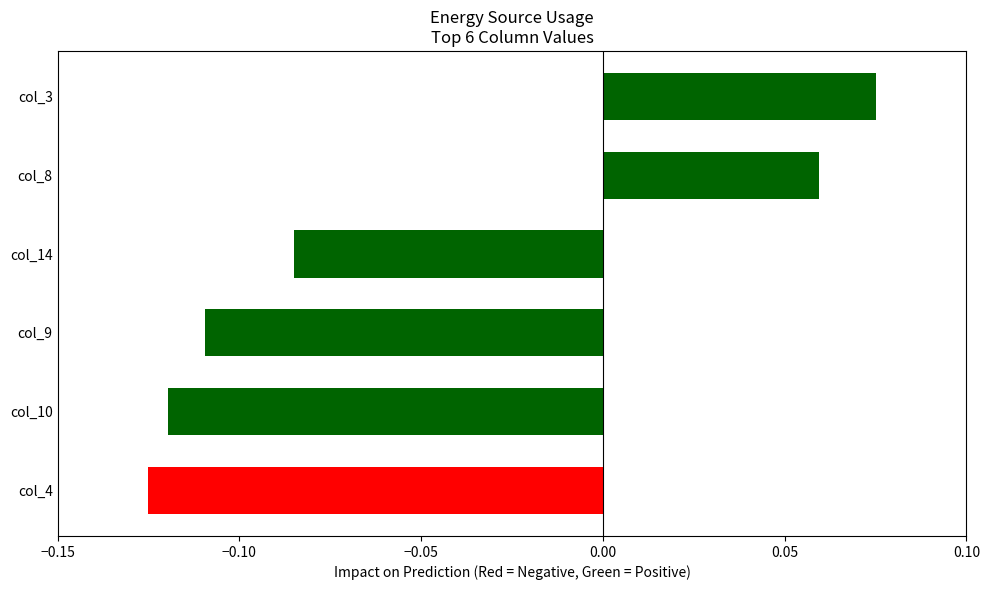

Which has a higher value, col_14 or col_3?

col_3